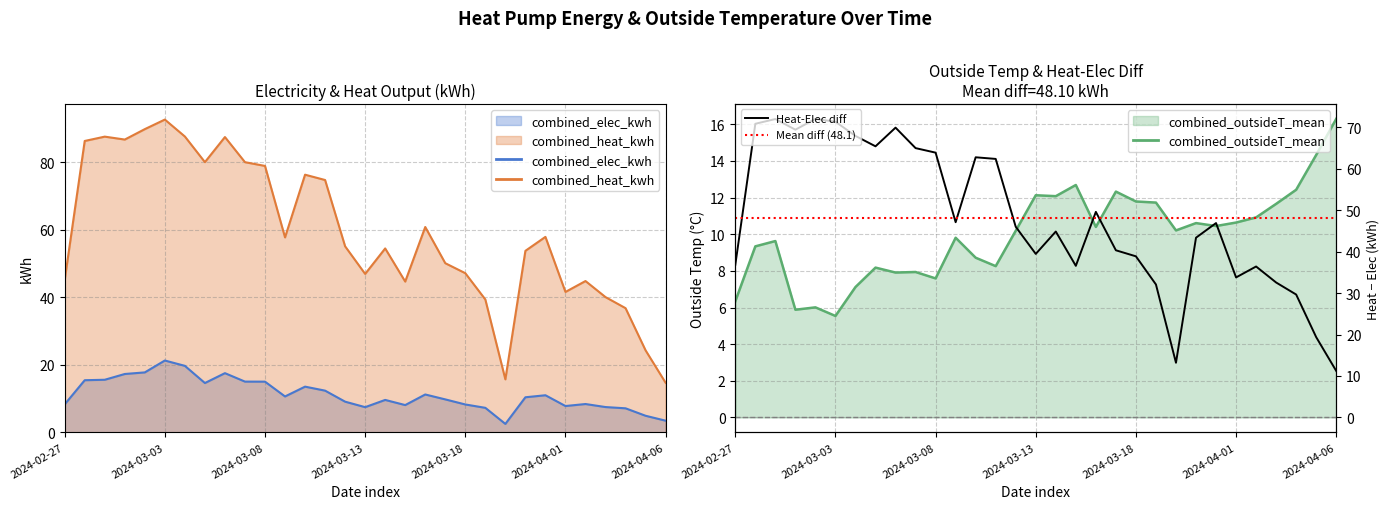

Which series has the largest total across all categories?

combined_heat_kwh